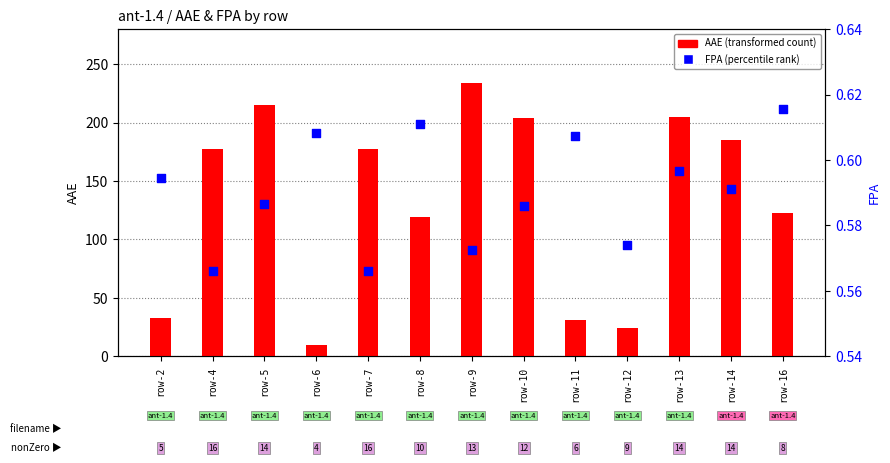

What are all the series names shown in the legend?

AAE (transformed count), FPA (percentile rank)